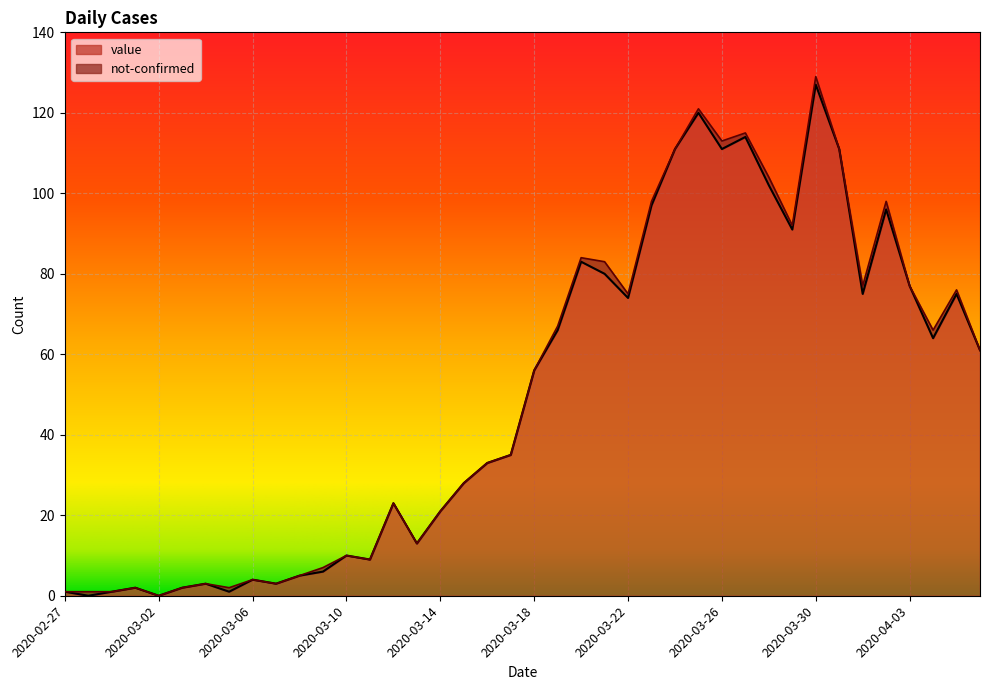

Approximately how many times larger is the value at 2020-03-18 compared to 2020-03-27?

0.5